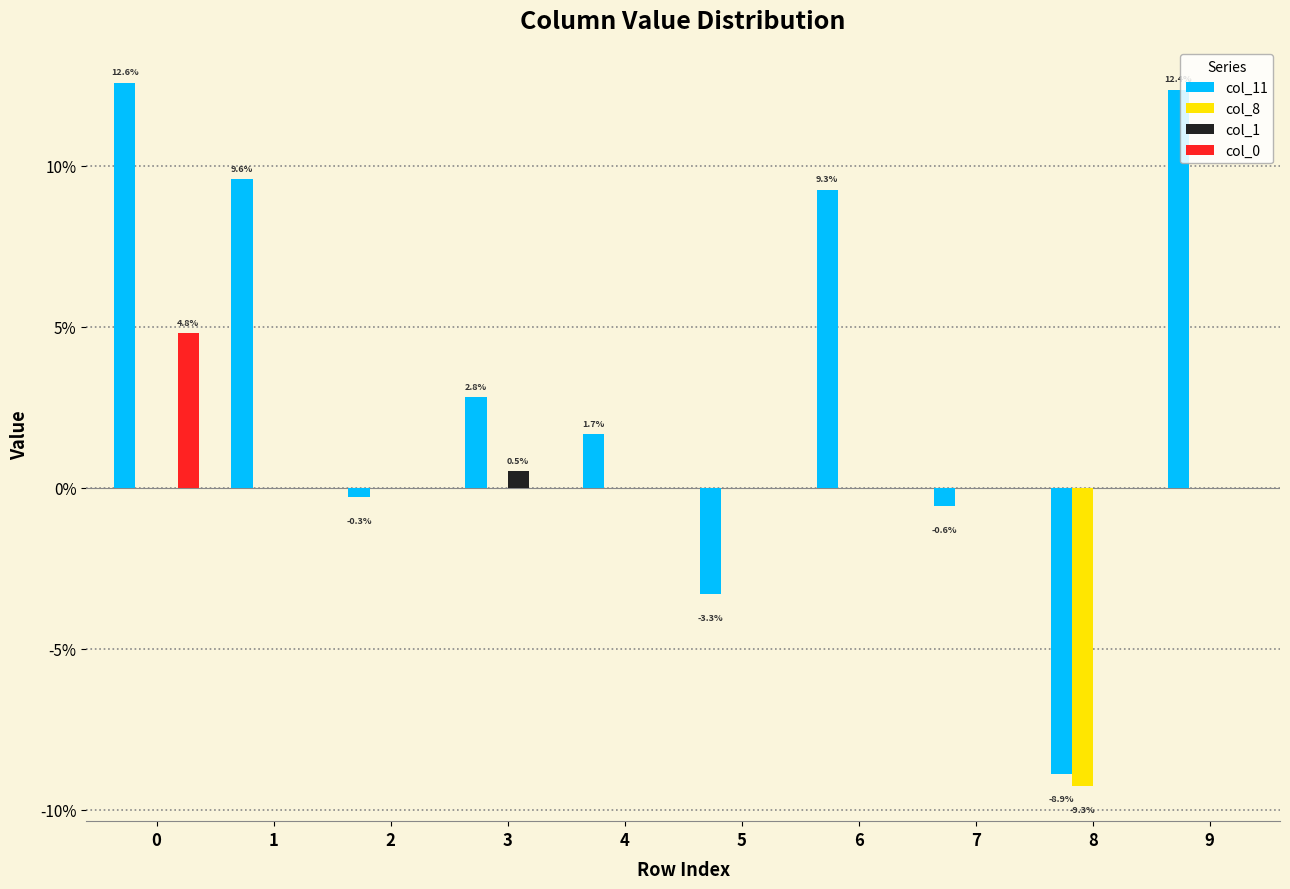

Are the bars horizontal?

No